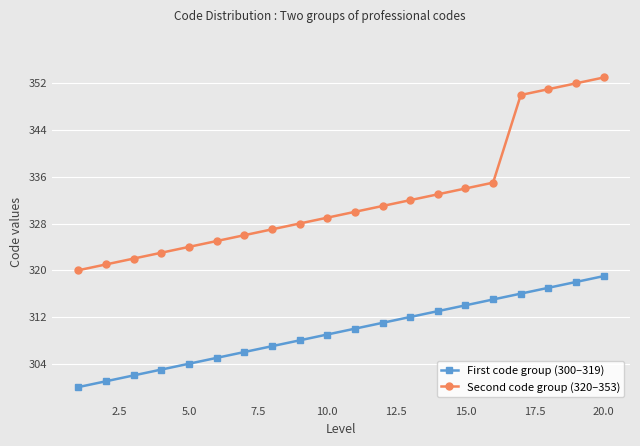

True or false: First code group (300–319) and Second code group (320–353) intersect in this chart.

False